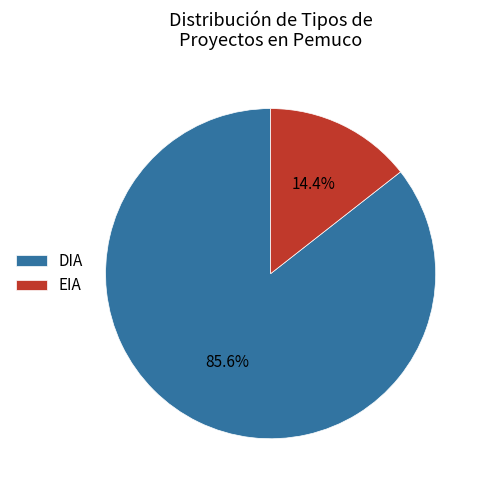

What is the majority slice?

DIA